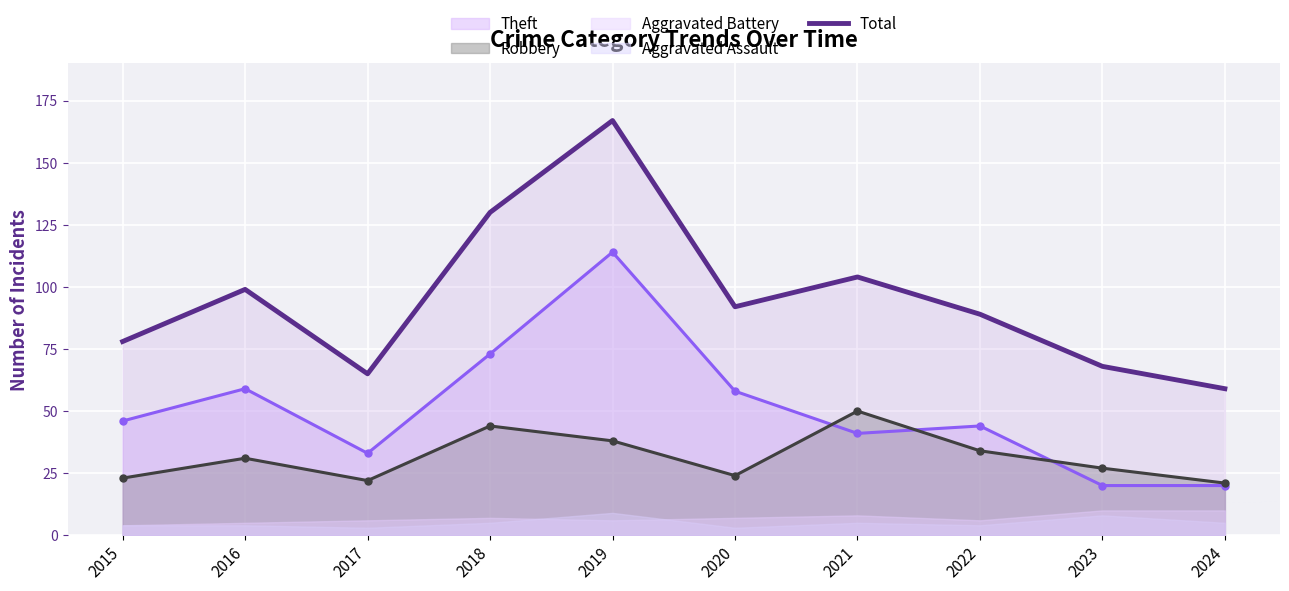

How many data points are less than 92?

5